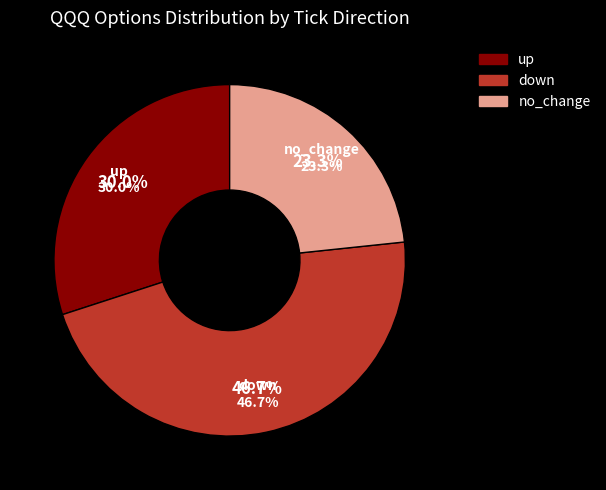

To the nearest percent, what is the combined percentage of up and no_change?

53%